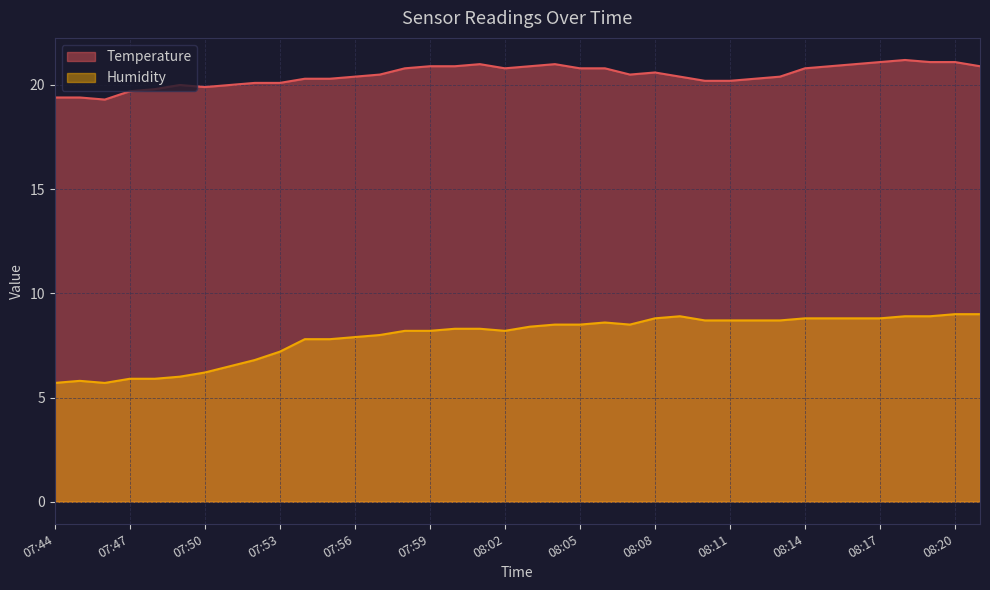

The value of Temperature at 07:53 is 13.6. True or false?

False